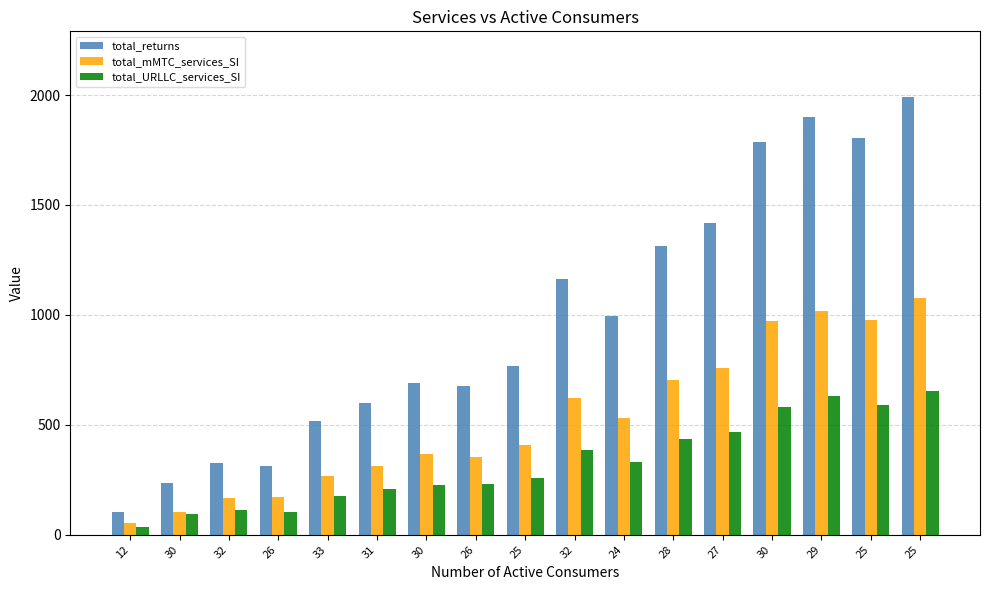

How many values in the total_URLLC_services_SI series exceed 256?

9